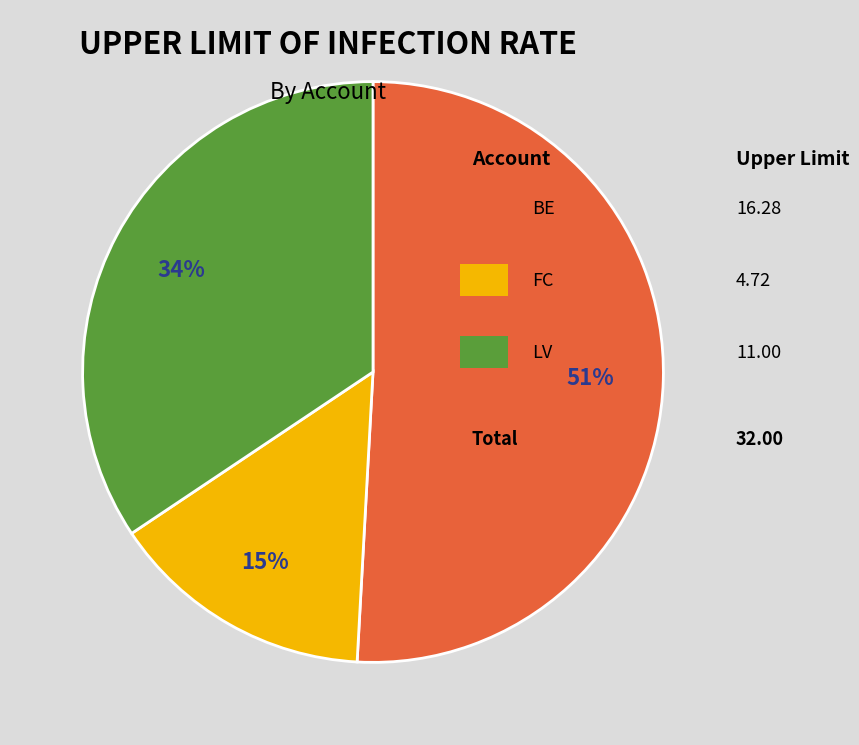

Is there any slice that represents more than half of the pie?

Yes